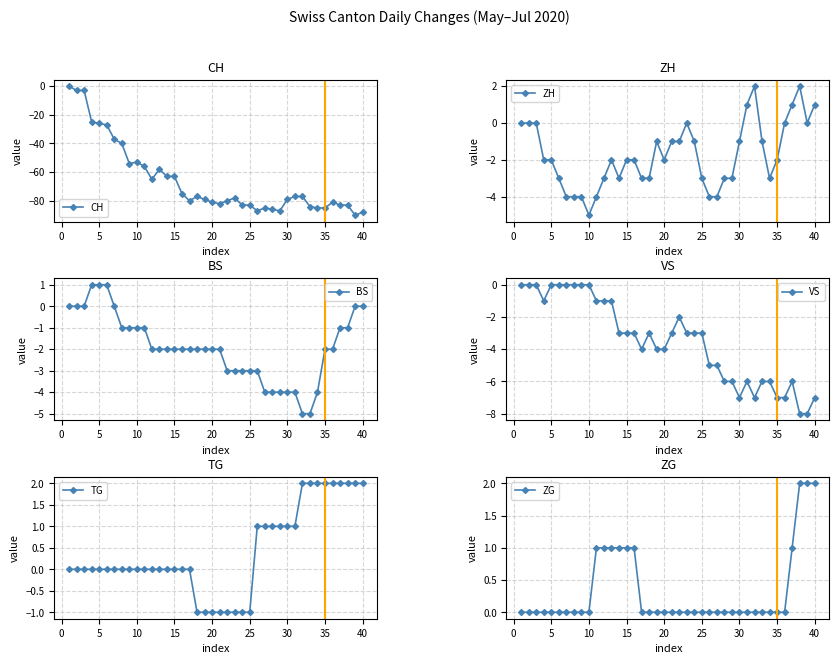

In VS, how many points are lower than both neighbors (excluding endpoints)?

4